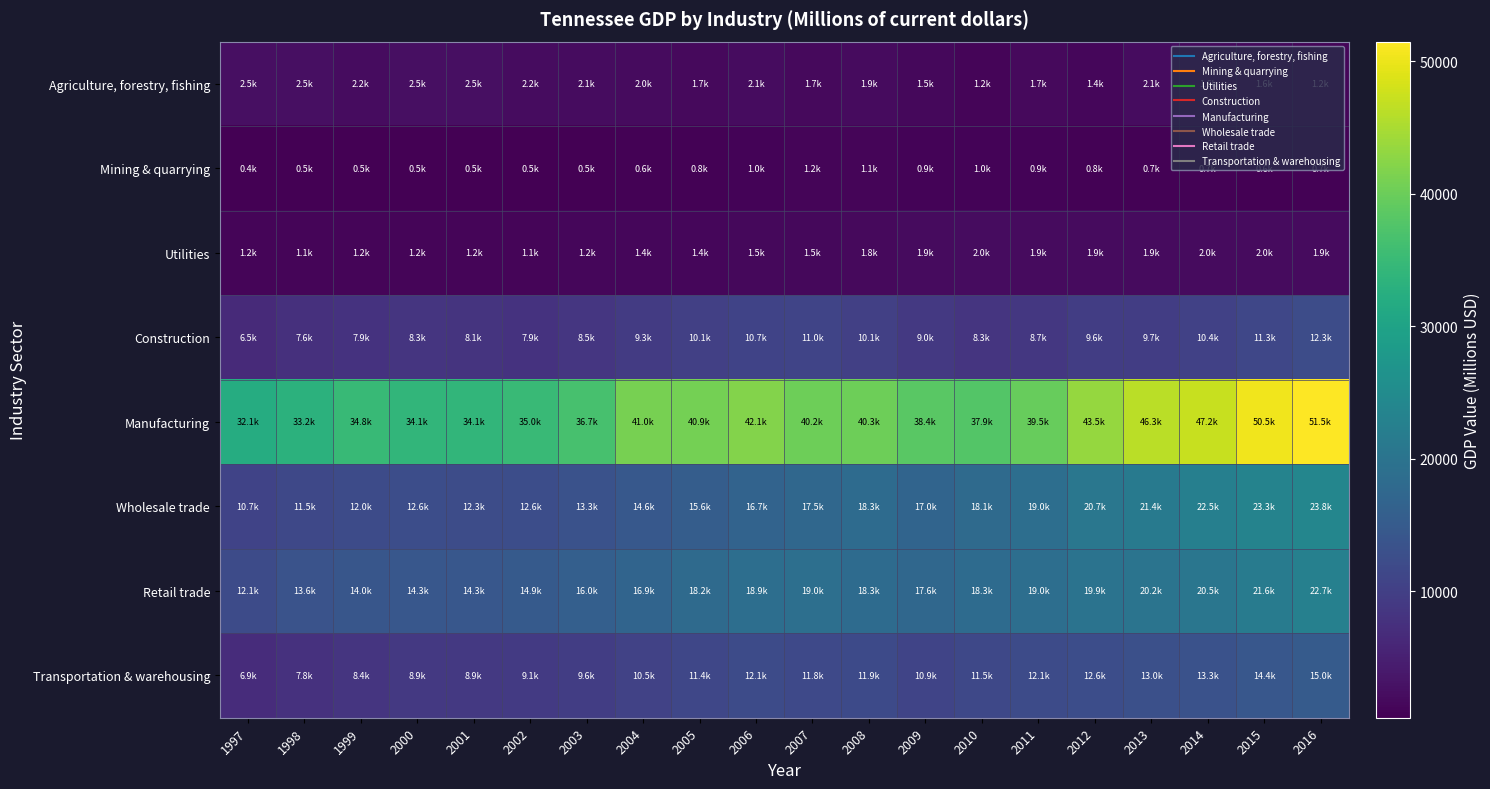

List the series in order of their peak value, highest first.

Manufacturing, Wholesale trade, Retail trade, Transportation & warehousing, Construction, Agriculture, forestry, fishing, Utilities, Mining & quarrying